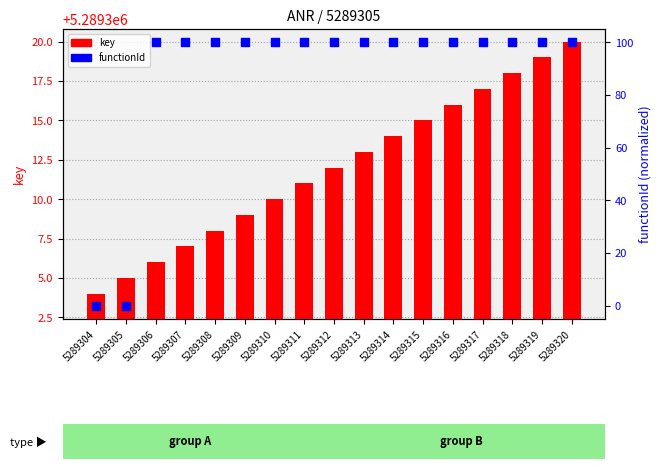

At which category is the sum across all series the highest?

5289320